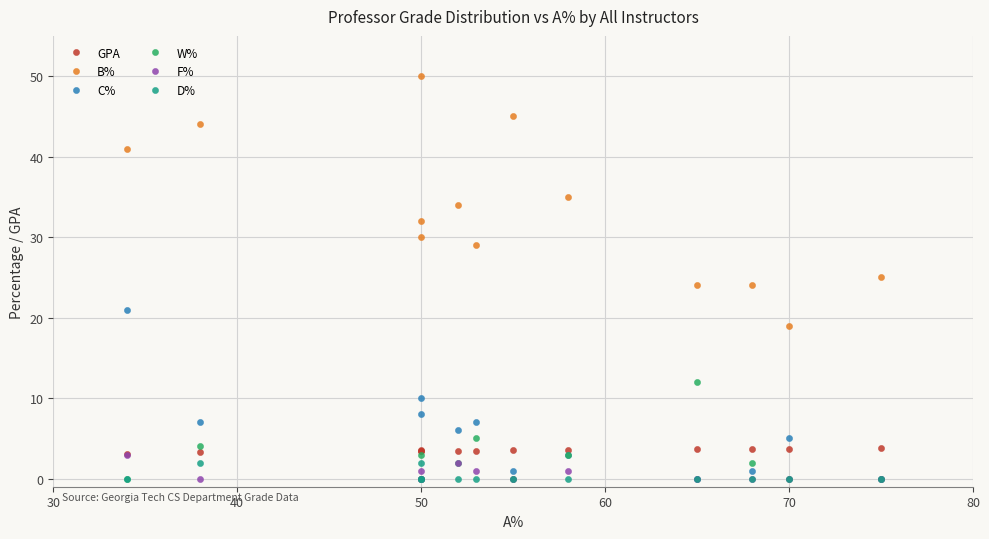

Is it true that W% equals 17.9 at 9?

False